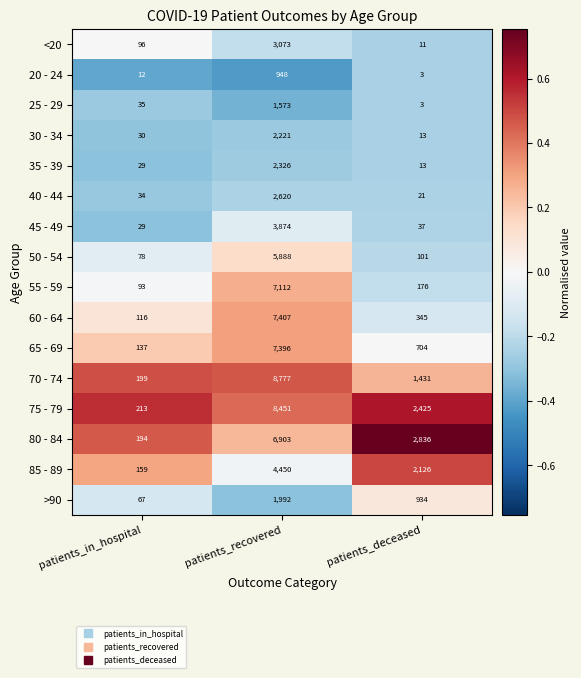

Which series has the widest spread of values?

70 - 74